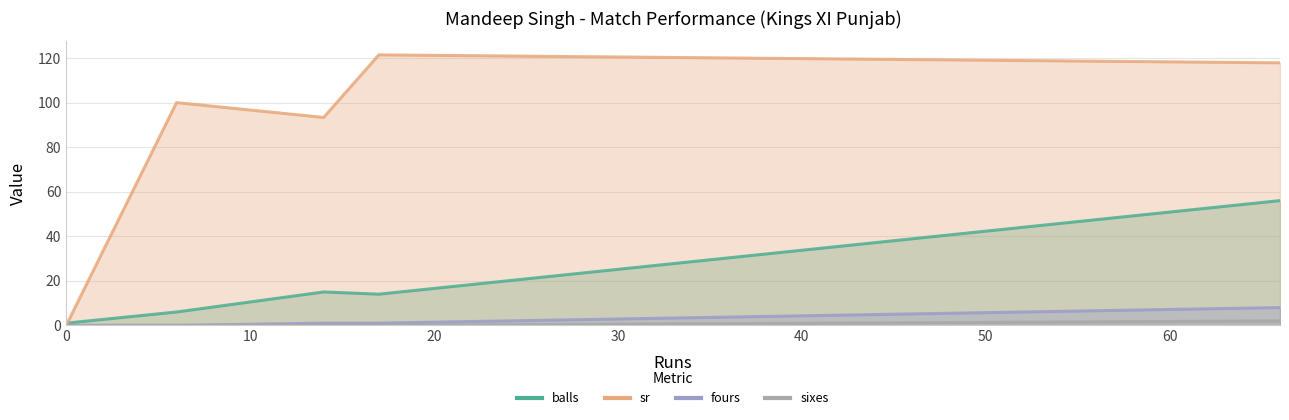

Where is balls nearest to the value 28?

14